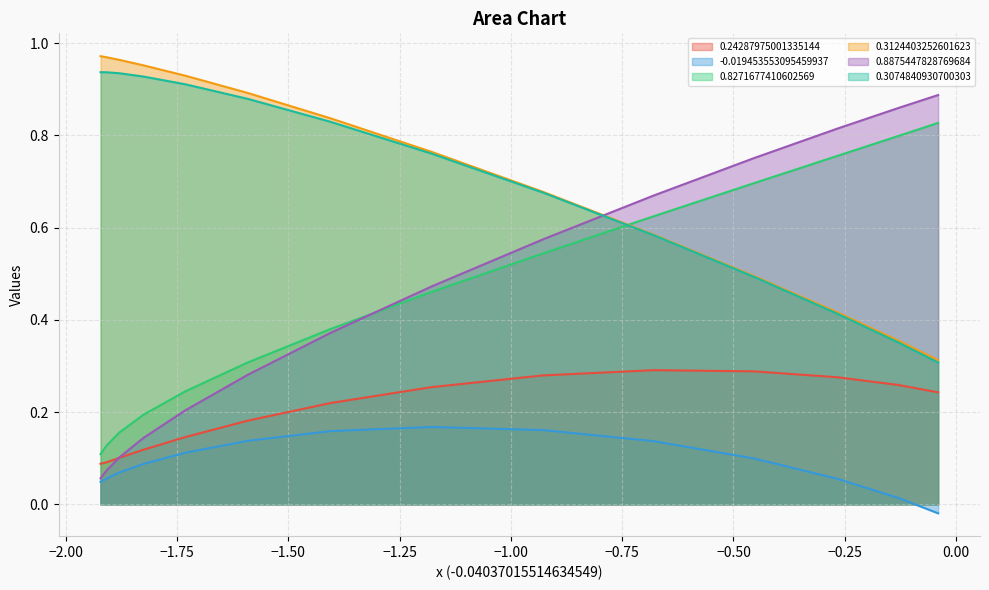

Is the value of 0.8271677410602569 at 12 greater than the value of 0.24287975001335144 at −1.50?

No